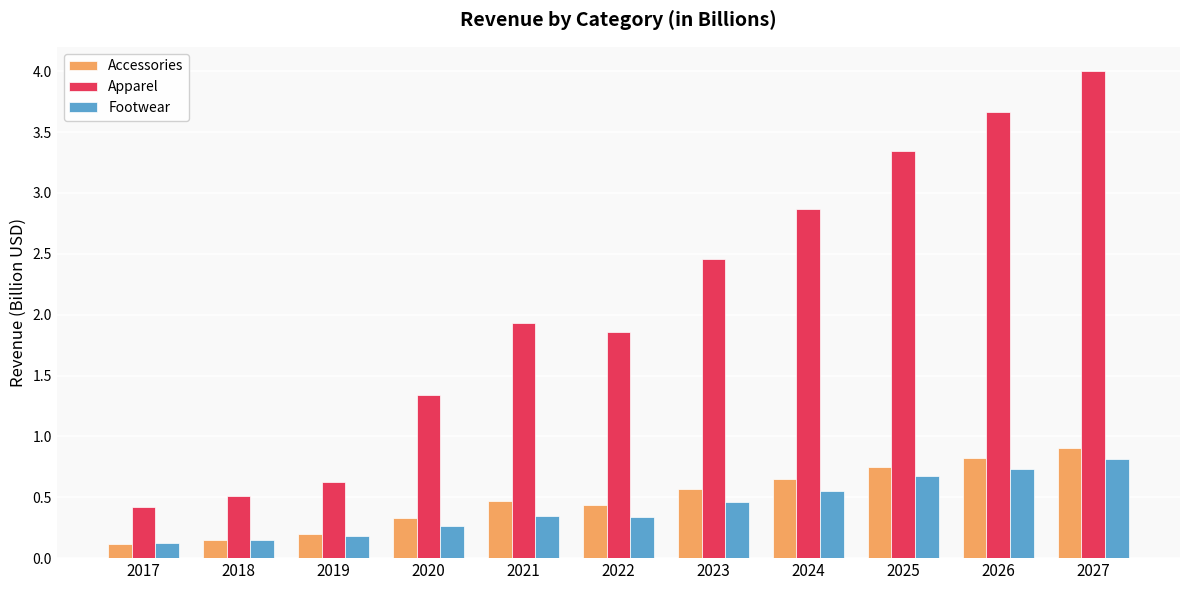

List the series in order of their peak value, lowest first.

Footwear, Accessories, Apparel